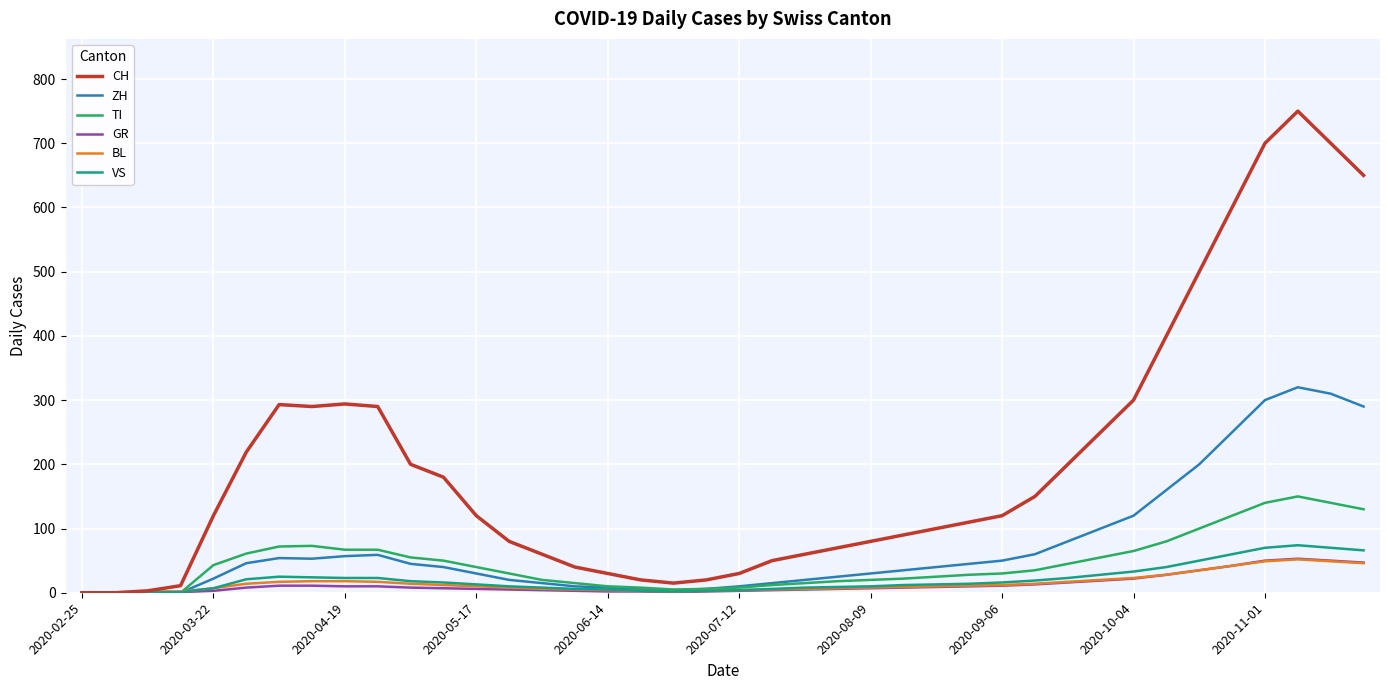

Which series has the widest spread of values?

CH